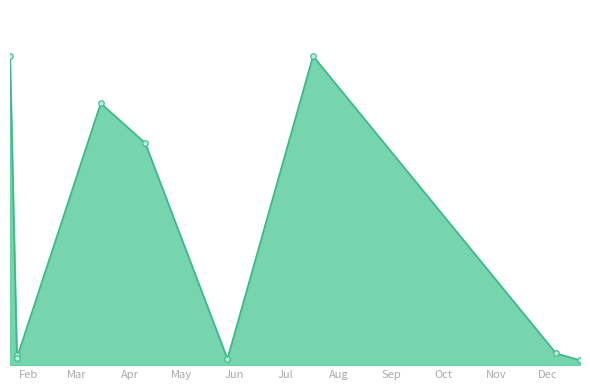

Which label corresponds to the smallest value in the chart?

2019-12-20